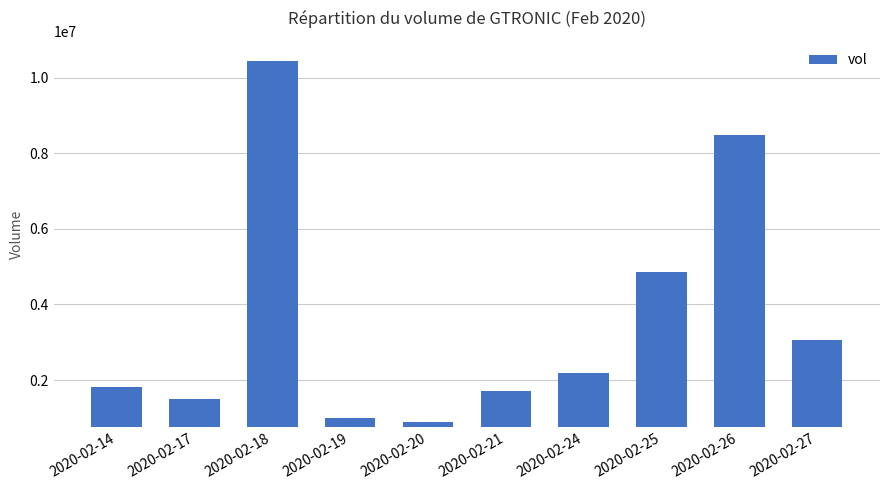

What is the minimum value shown in the chart?

883300